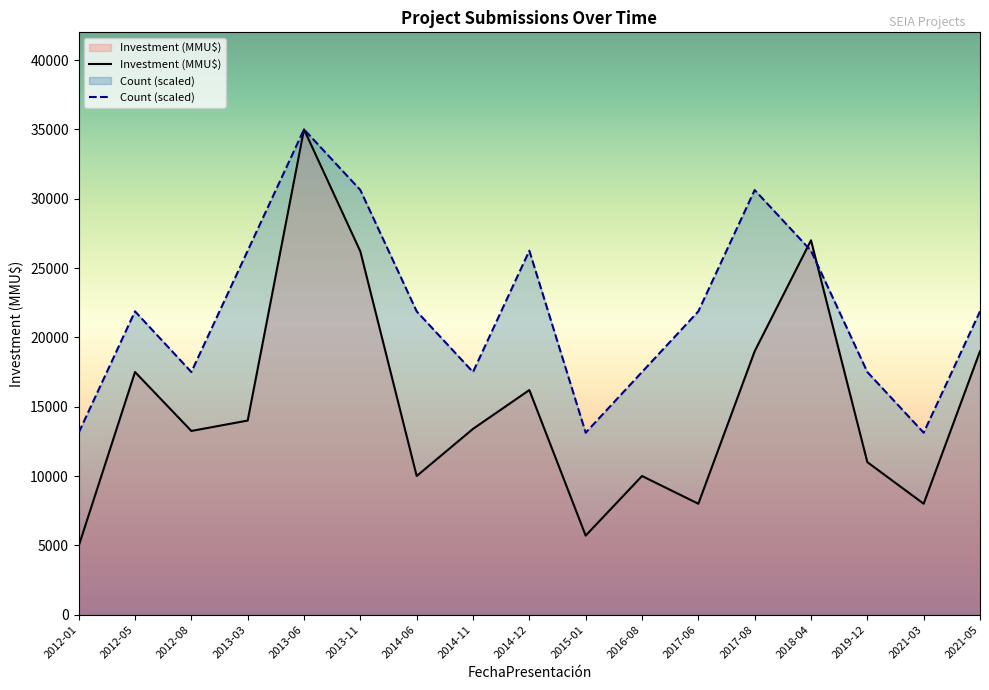

What is the difference between the highest and lowest values at 2014-11?

4100